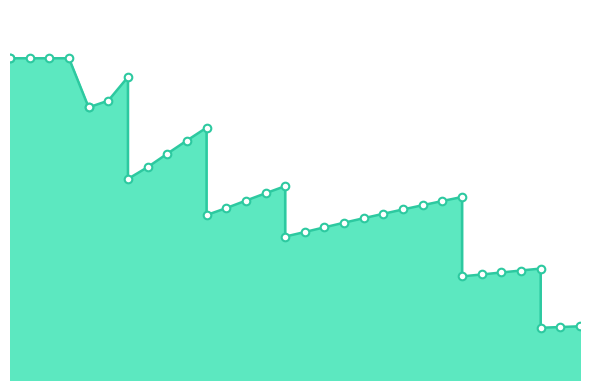

What is the change in value from 35 to 50?

+18.3